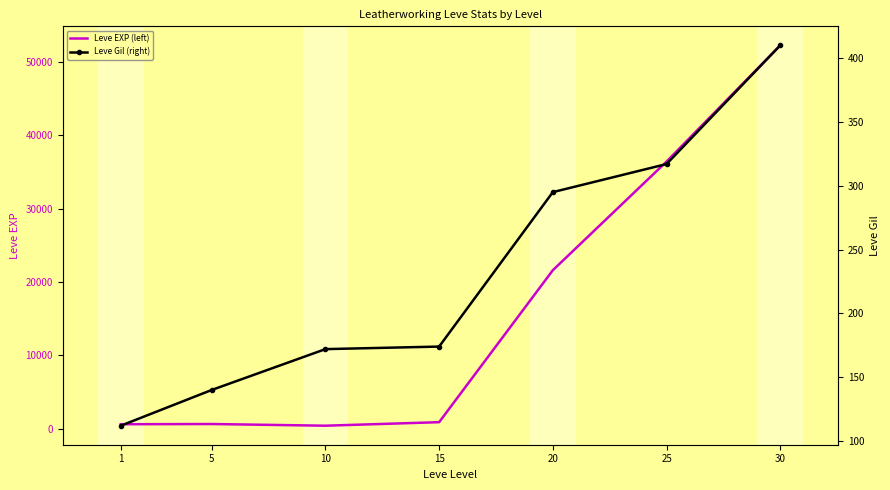

Which category has the highest value in the Leve Gil (right) series?

30